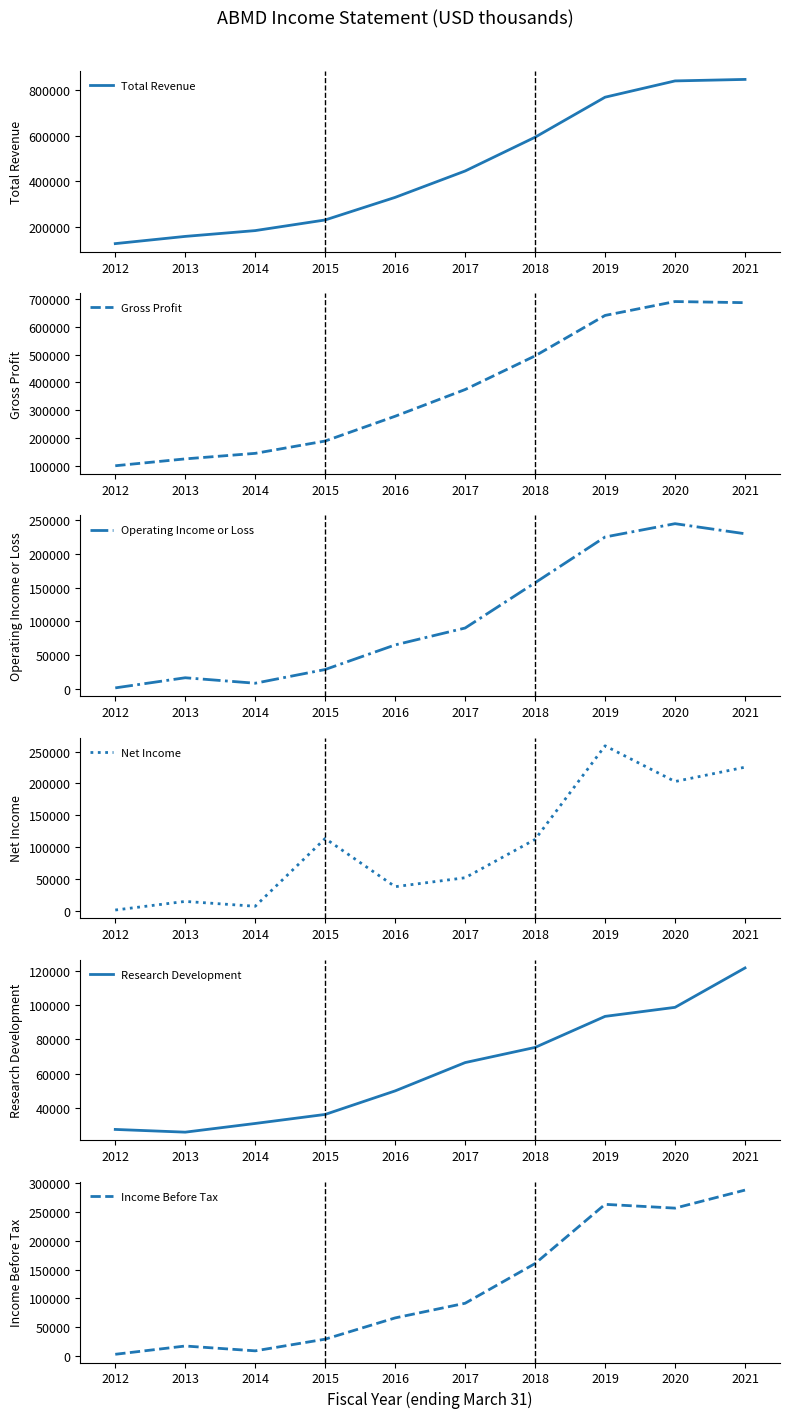

What is the spread (max minus min) of values at 2018?

518400